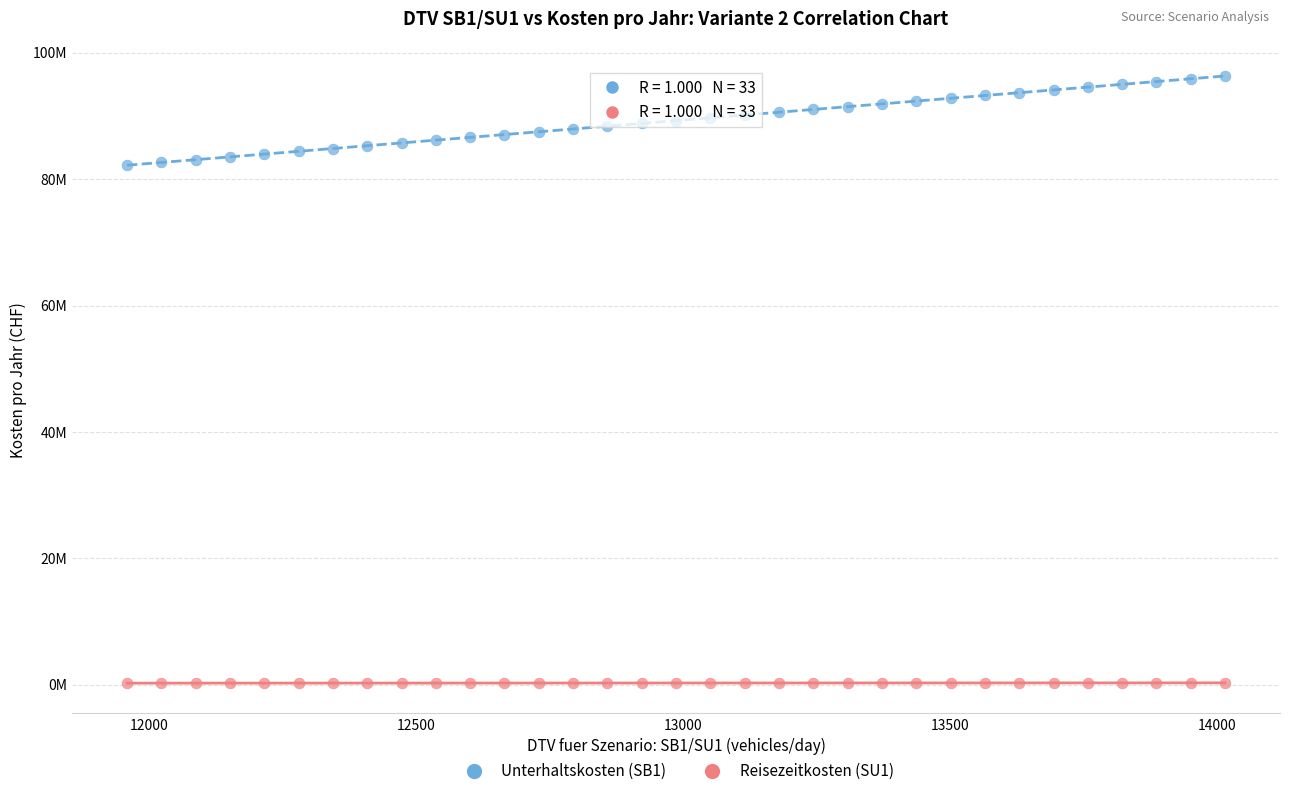

What are all the series names shown in the legend?

Unterhaltskosten (SB1), Reisezeitkosten (SU1)